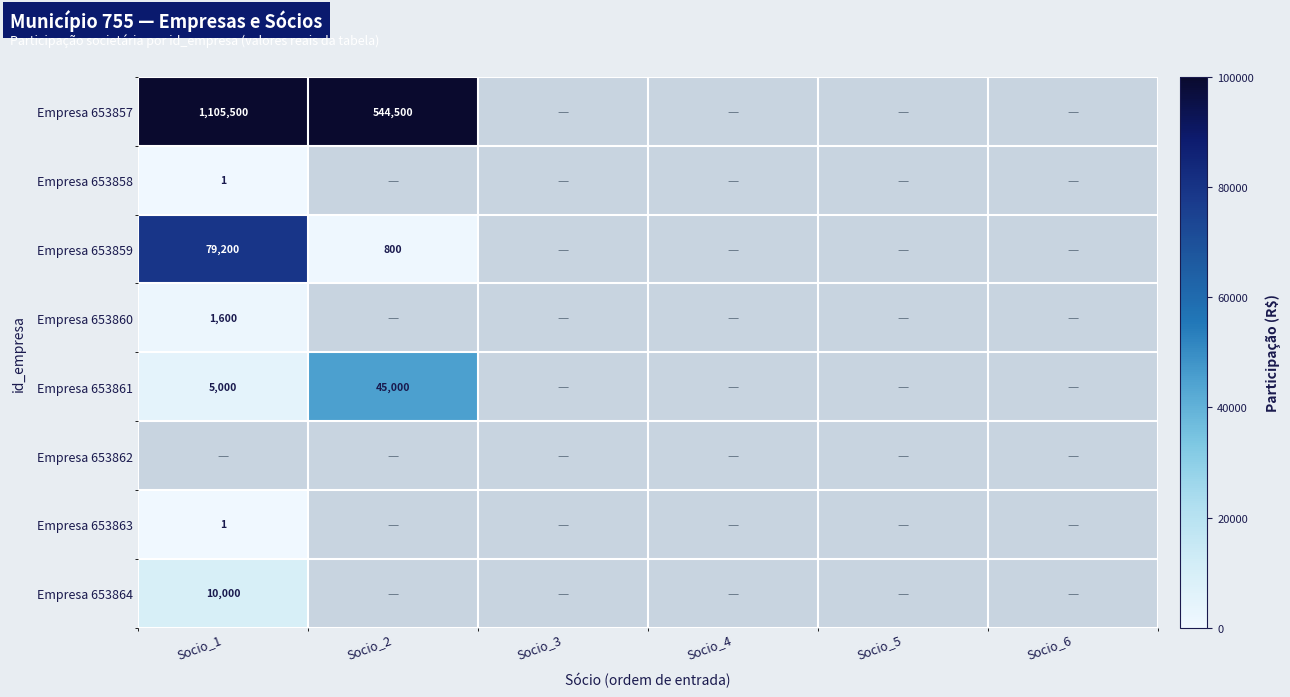

The Empresa 653860 series shows 850 at Socio_1. True or false?

False